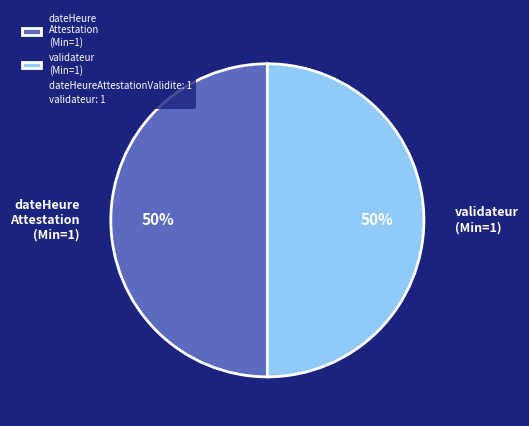

Count the number of slices in the pie.

2